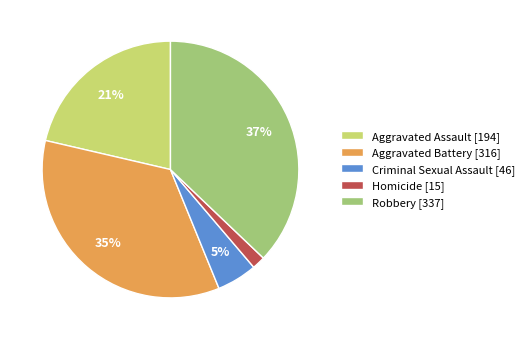

How many segments does this pie chart have?

5